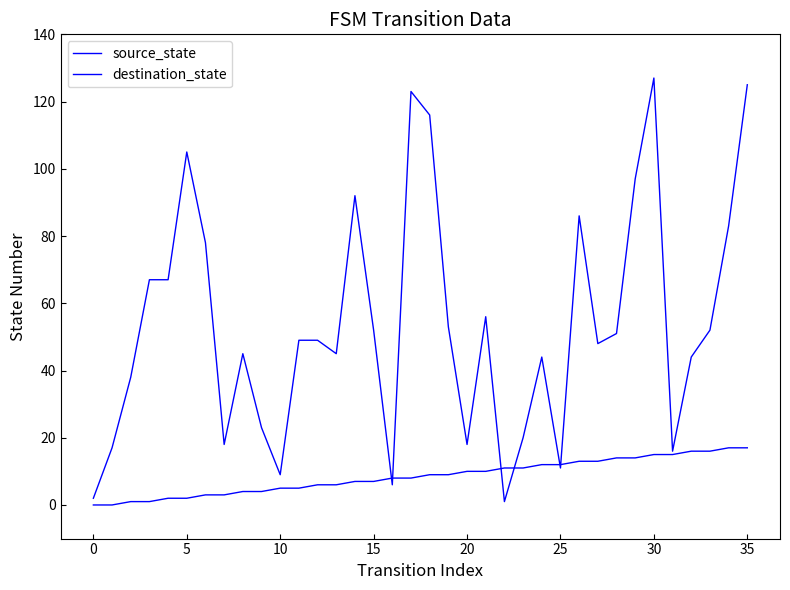

What is the value of the destination_state point at the 12th from the left?

49